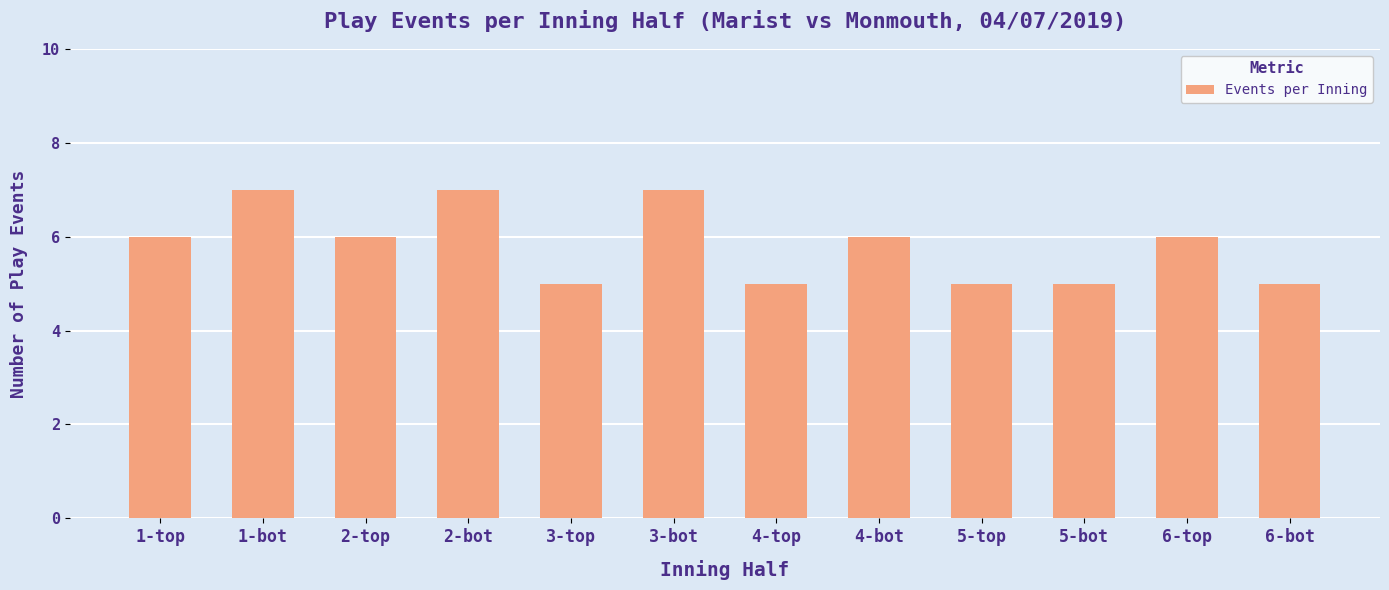

Reading right to left, list all the values displayed in this chart.

6-bot=5	6-top=6	5-bot=5	5-top=5	4-bot=6	4-top=5	3-bot=7	3-top=5	2-bot=7	2-top=6	1-bot=7	1-top=6